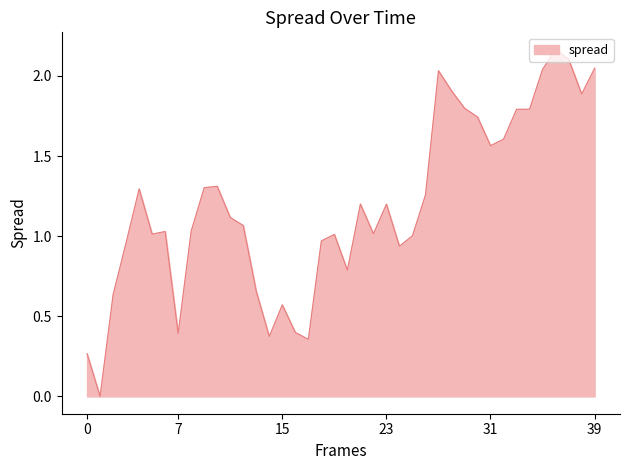

How many points are higher than both their immediate neighbors (excluding endpoints)?

9